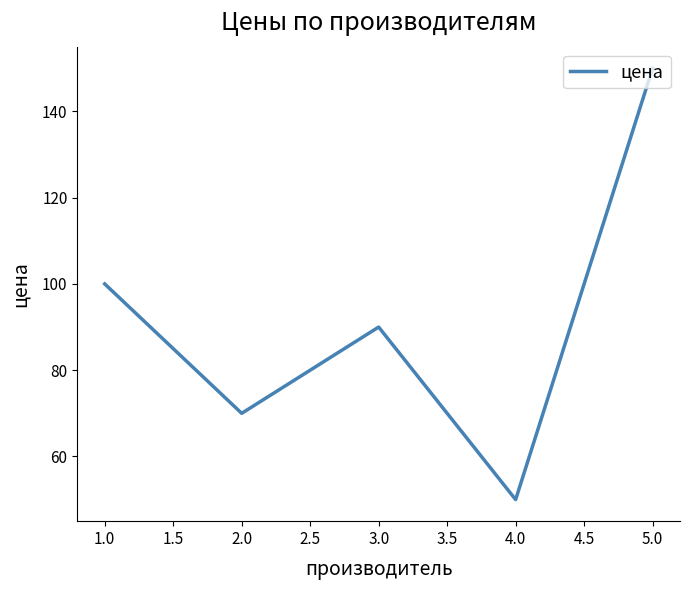

What is the difference between the maximum and minimum values?

100